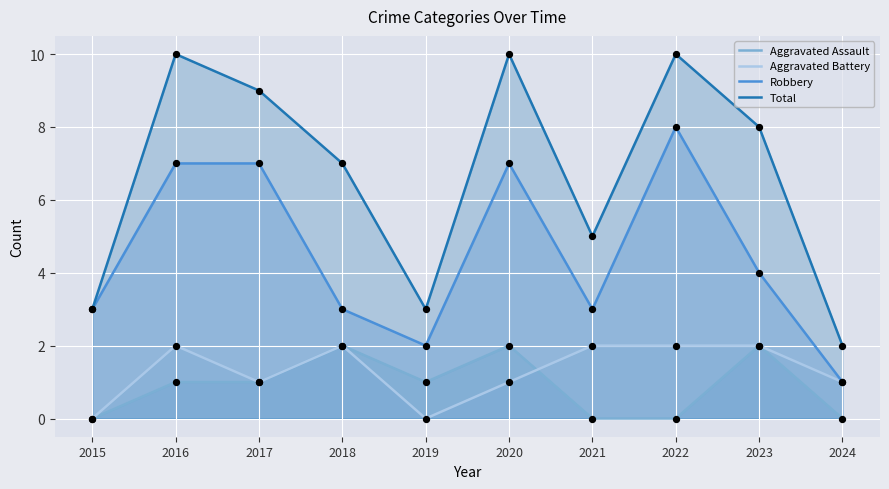

Which series reaches the maximum Y coordinate?

Total